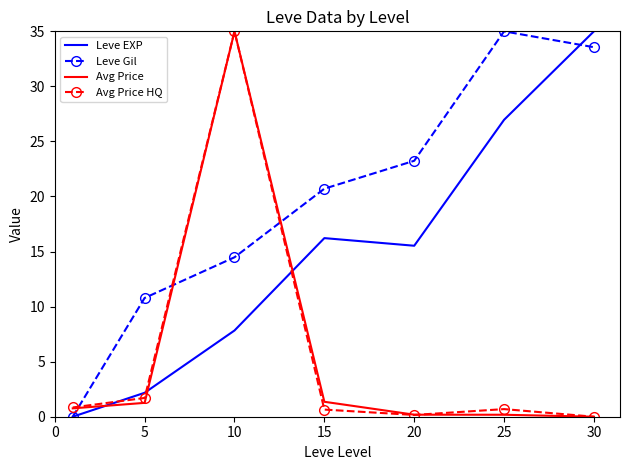

What is the greatest value displayed?

35.0